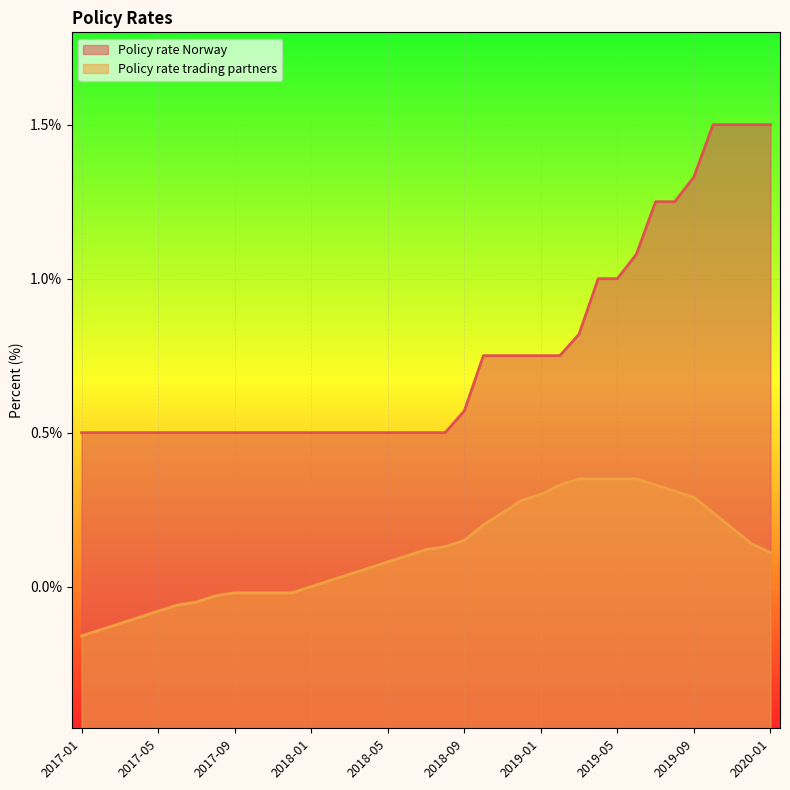

What is the label of the 25th point from the left?

2019-01